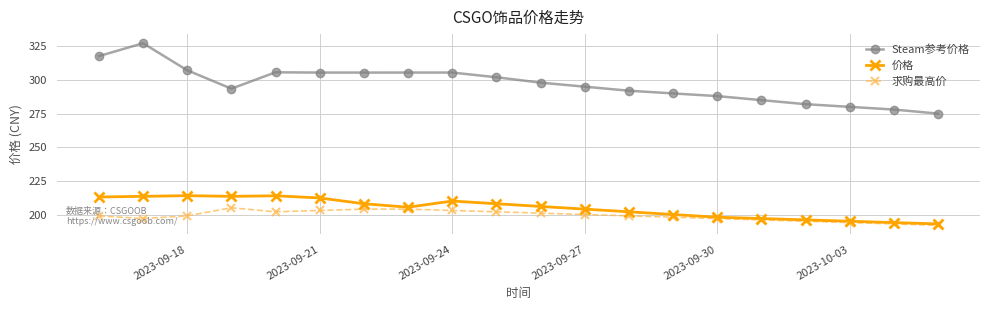

What is the maximum value shown in the chart?

327.3